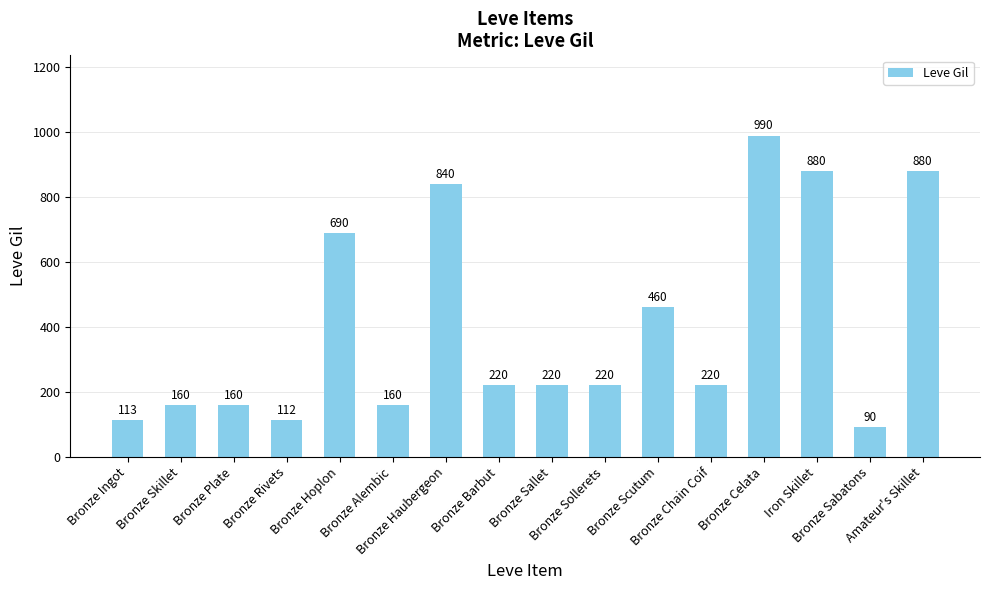

What is the value of the 8th bar from the left?

220